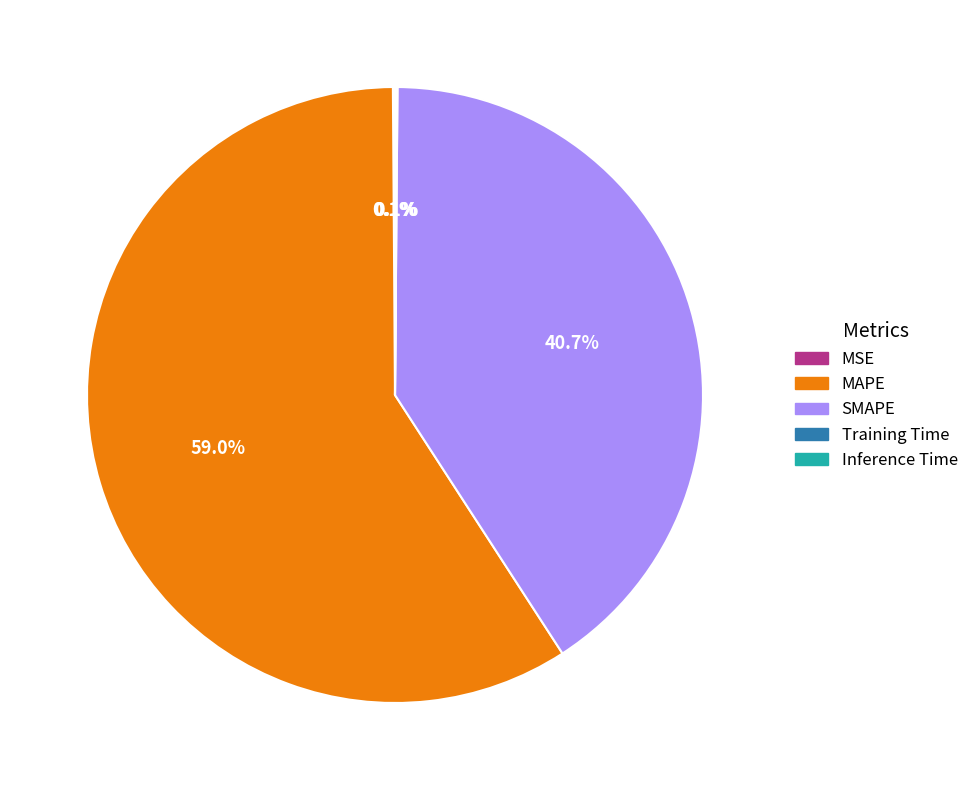

To the nearest percent, what is the difference between the largest and smallest slice percentages?

59%